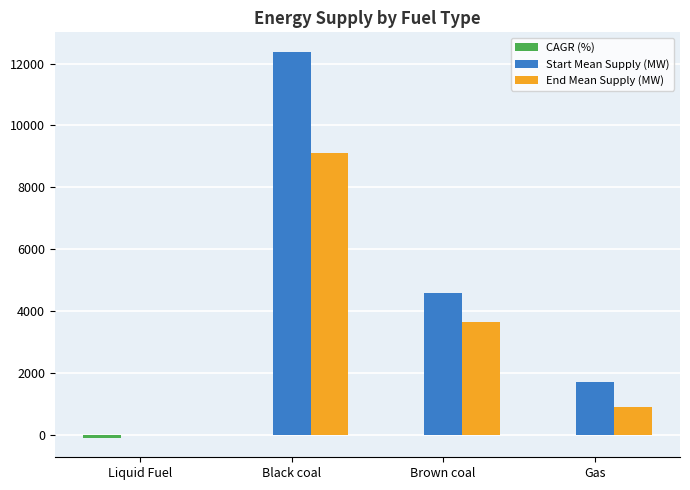

How many data points does each series have?

4